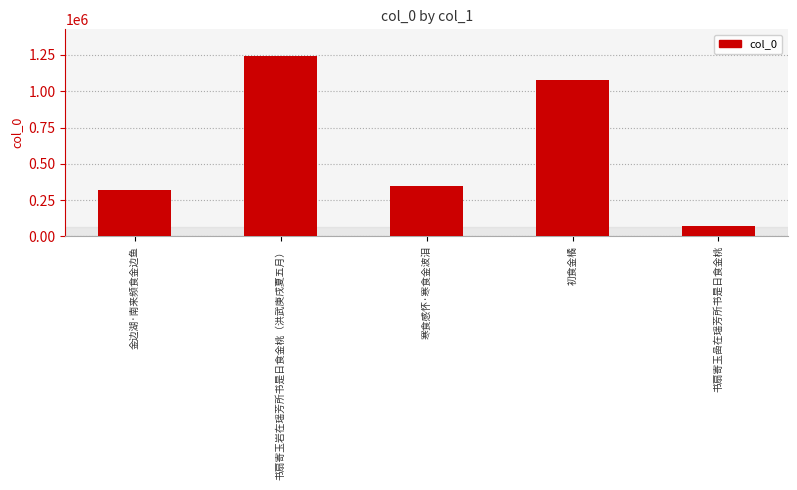

What is the change in value from 金边湖·南来频食金边鱼 to 书扇寄玉嵒在瑶芳所书是日食金桃?

-248552